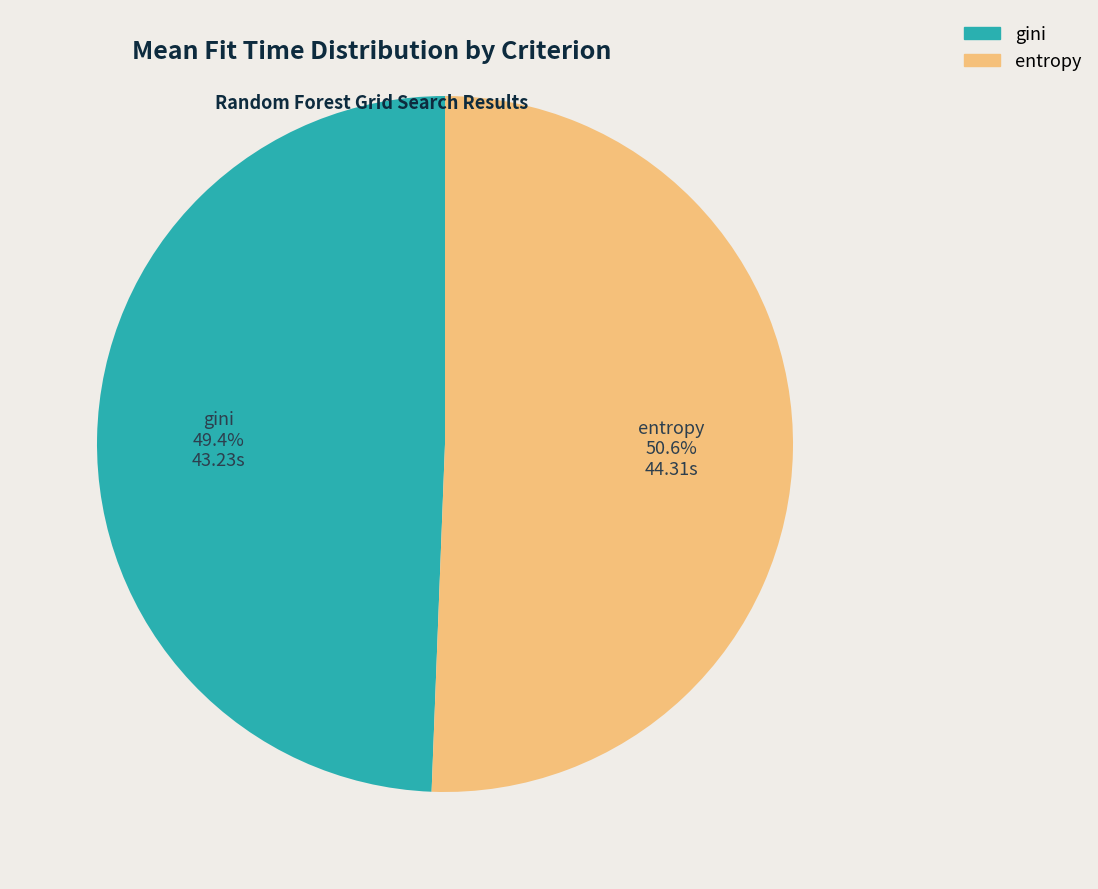

Does any single category account for the majority?

Yes